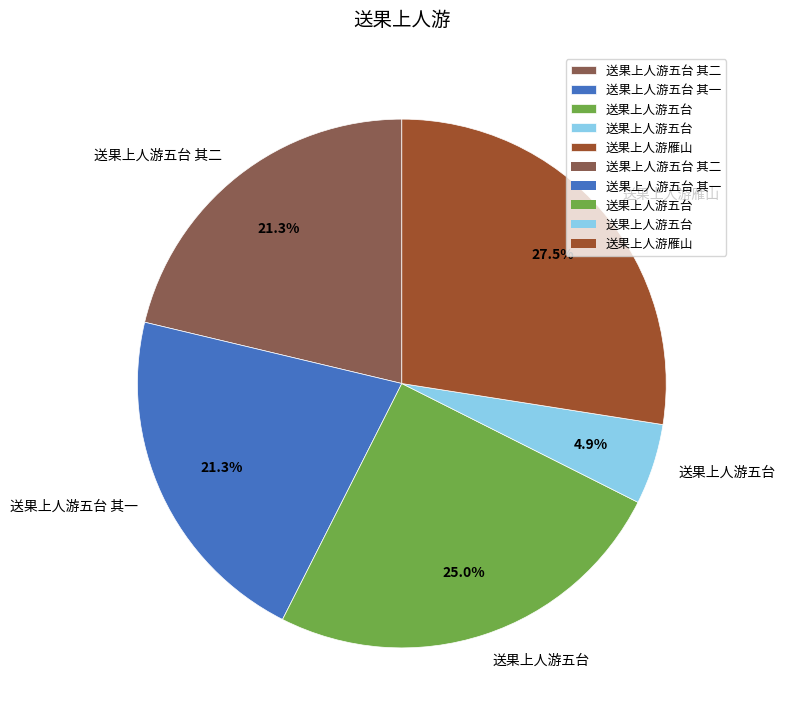

Is there any slice that represents more than half of the pie?

No